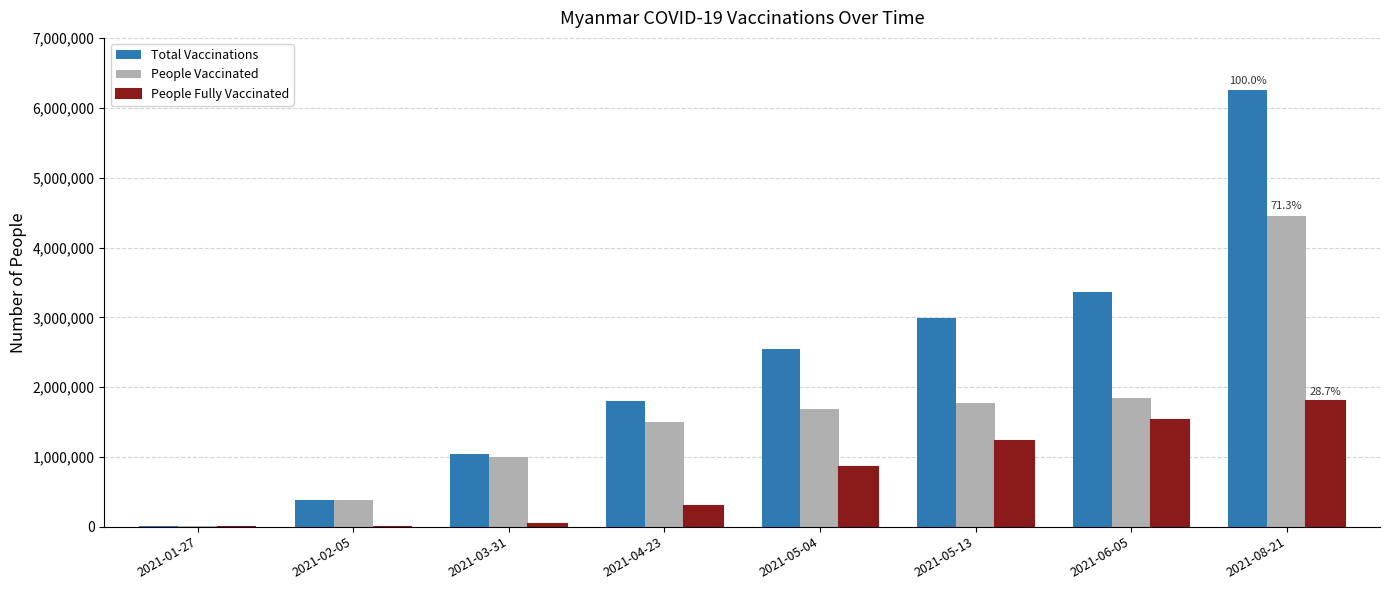

Does the chart contain stacked bars?

No